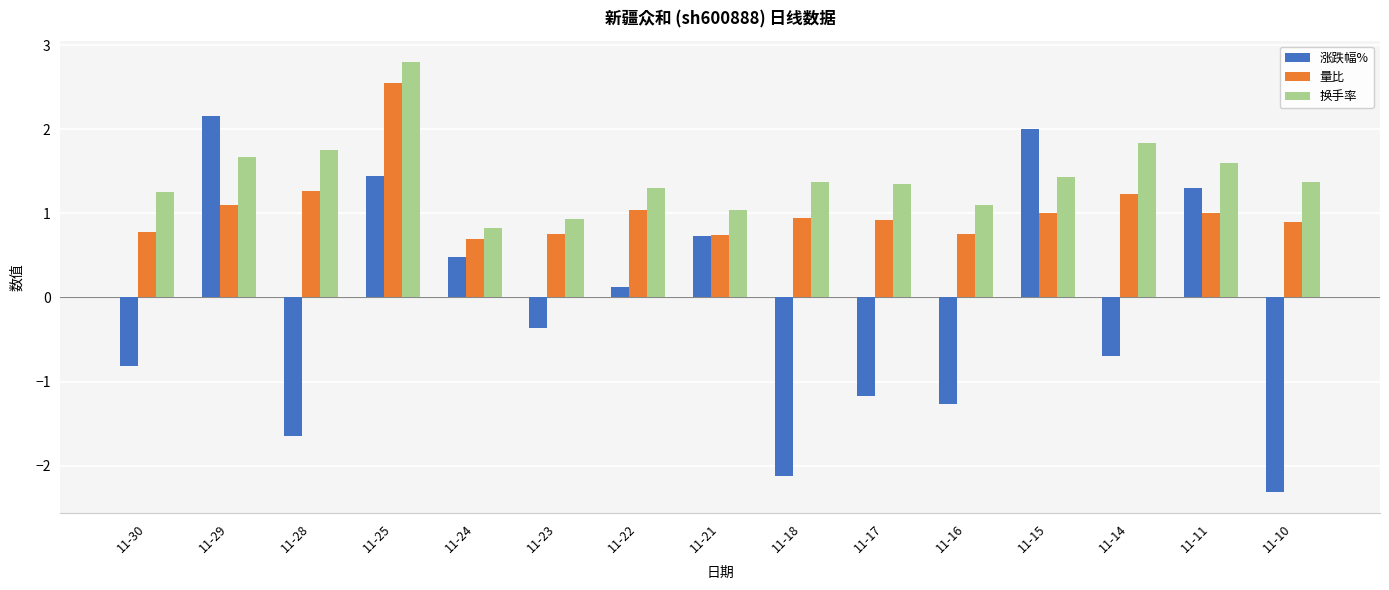

How many bars are there in each group?

3